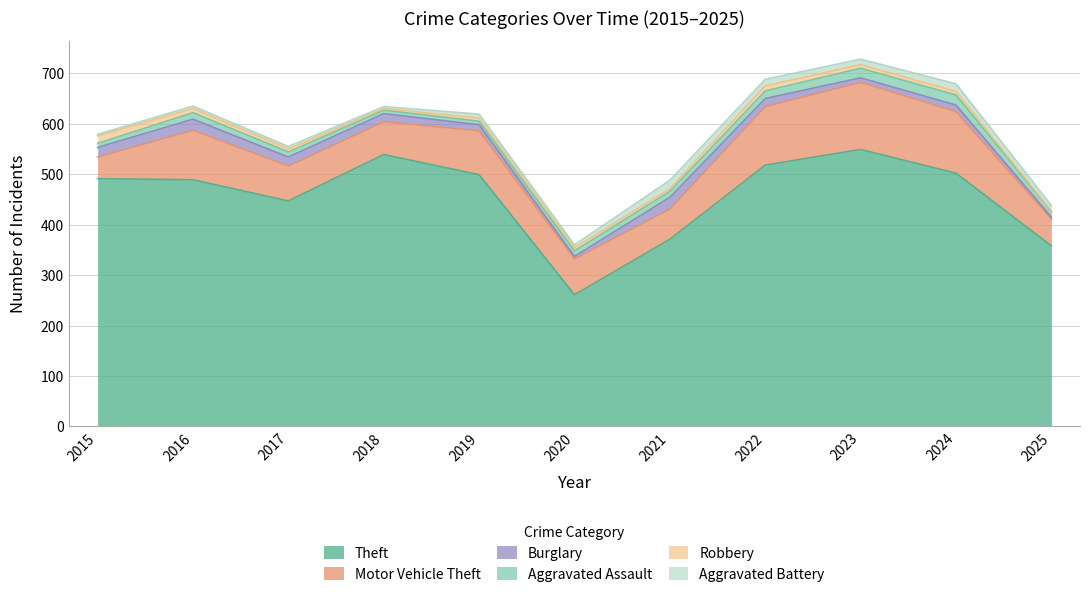

Reading left to right, list all the values displayed in this chart.

Theft: 491	489	447	539	499	261	371	518	549	502	358
Motor Vehicle Theft: 43	98	69	65	87	71	60	116	133	122	53
Burglary: 19	22	18	16	12	5	23	16	9	13	4
Aggravated Assault: 8	13	10	7	7	11	12	15	19	20	11
Robbery: 15	8	6	3	6	6	5	10	7	7	1
Aggravated Battery: 3	5	5	4	8	6	17	13	11	15	11